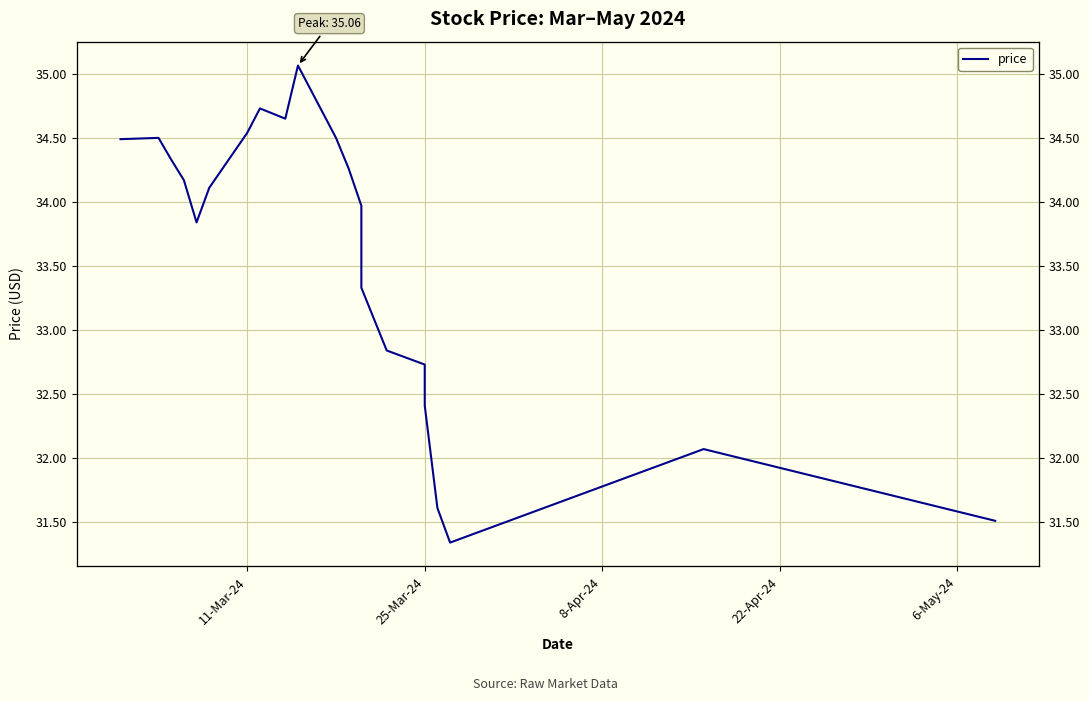

What is the label of the 21st point from the right?

11-Mar-24